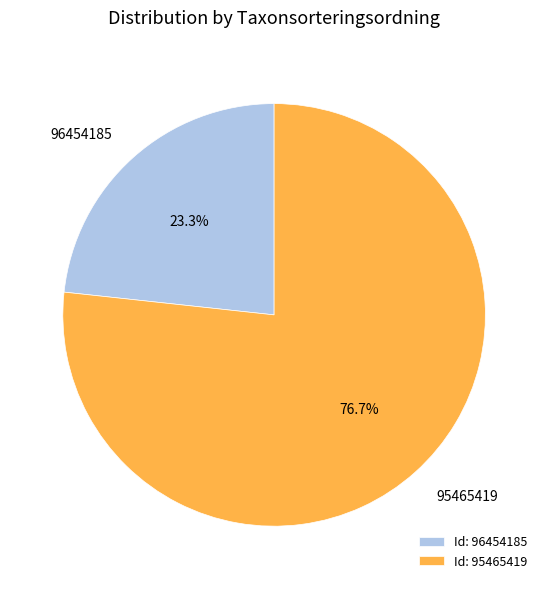

Approximately how many times larger is the value at 95465419 compared to 96454185?

3.3